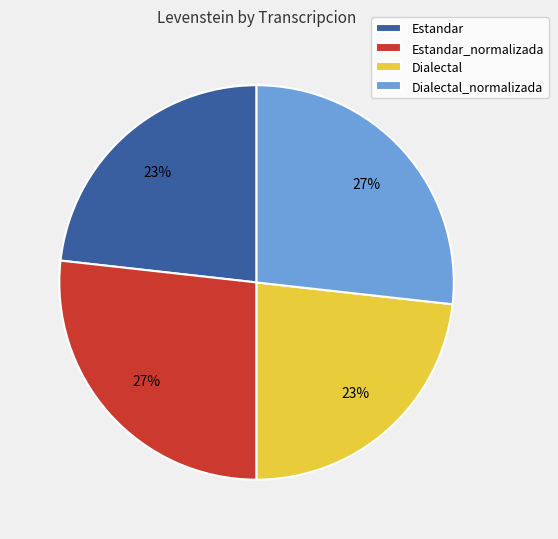

To the nearest percent, what is the average slice percentage?

25%